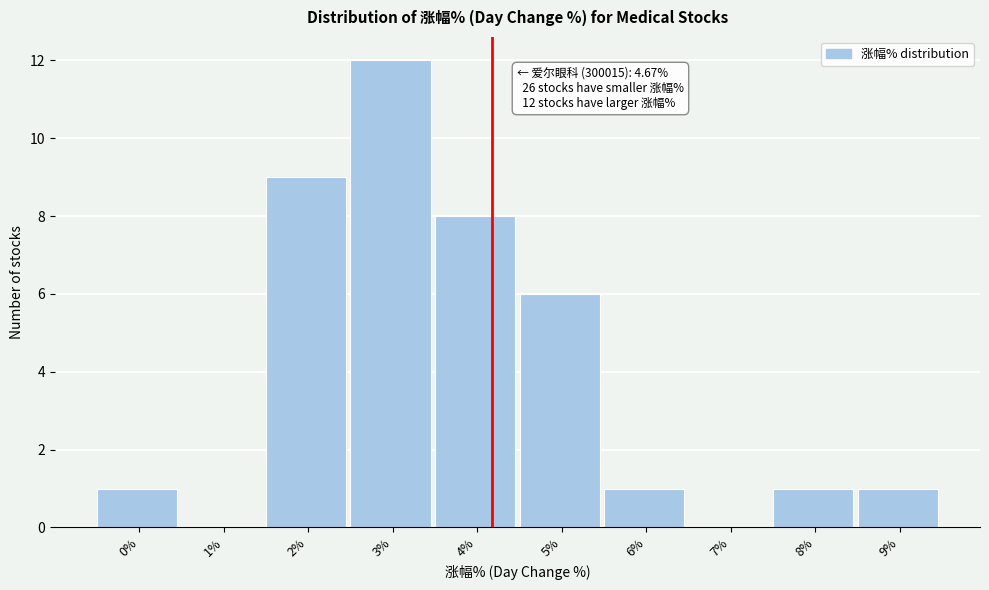

Reading left to right, what are all the values shown in this chart?

0%=1	1%=0	2%=9	3%=12	4%=8	5%=6	6%=1	7%=0	8%=1	9%=1